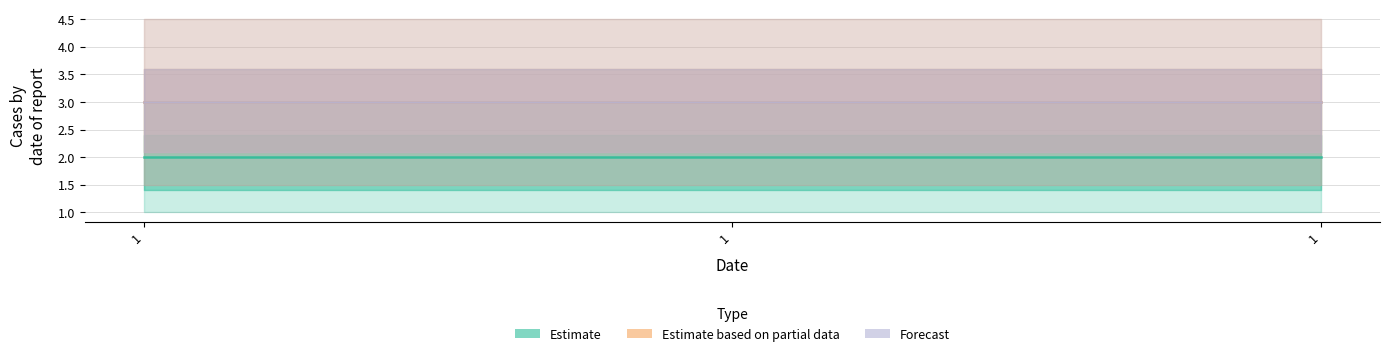

Is the value of TEST3 at 1 greater than the value of TEST2 at 1?

Yes